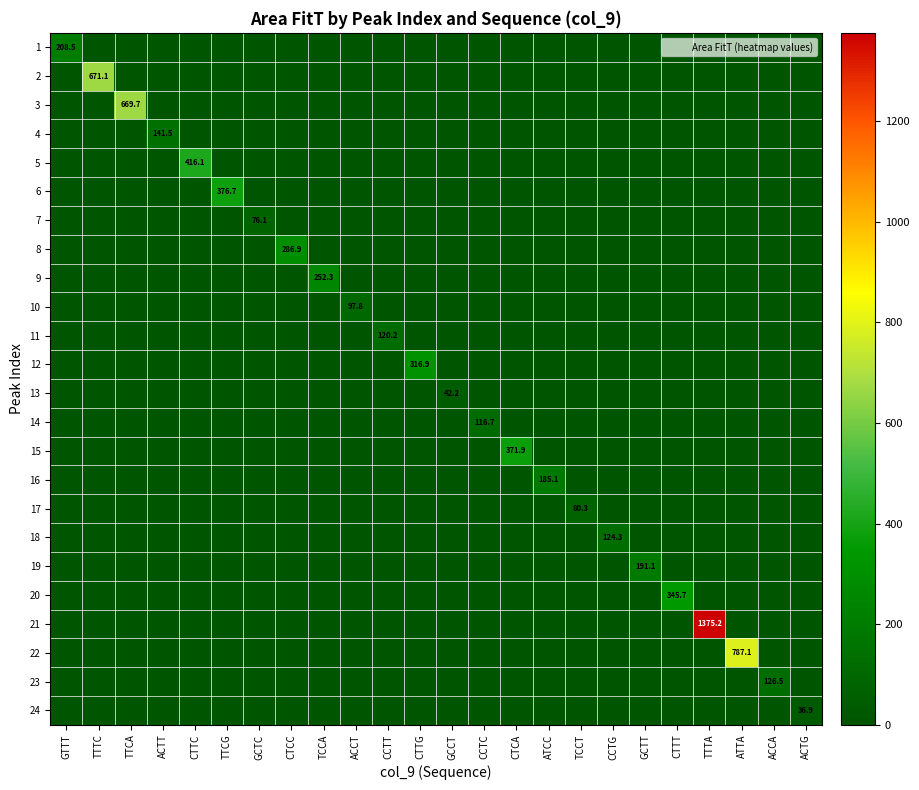

Is the value of 20 at CCTC greater than the value of 3 at TTTC?

No